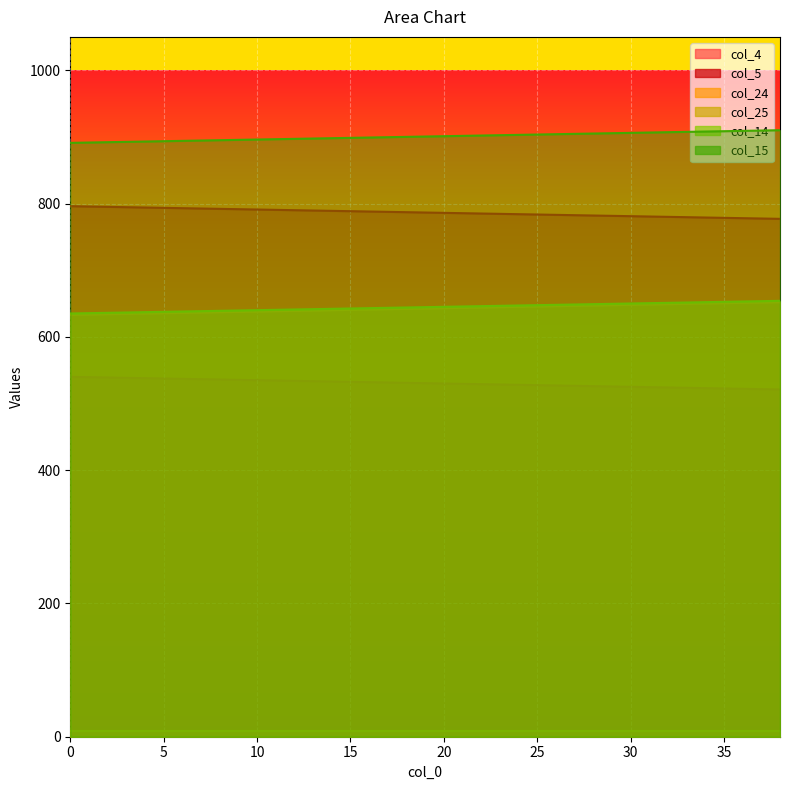

What is the spread (max minus min) of values at 32?

383